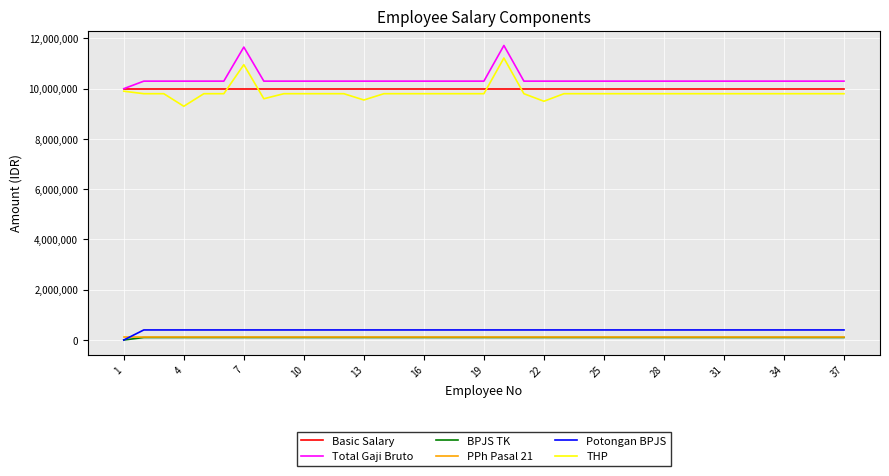

Does the chart have visible grid lines?

Yes